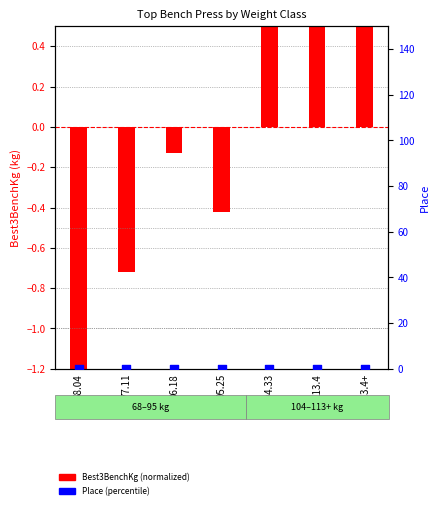

What are all the series names shown in the legend?

Best3BenchKg (normalized), Place (percentile)